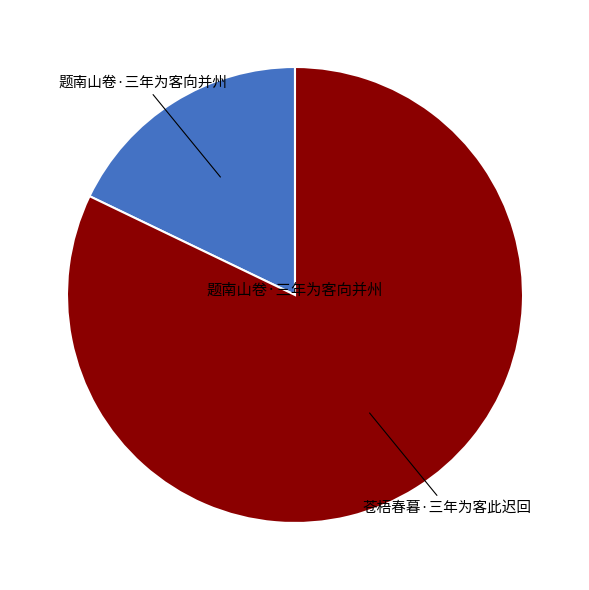

How many segments does this pie chart have?

2